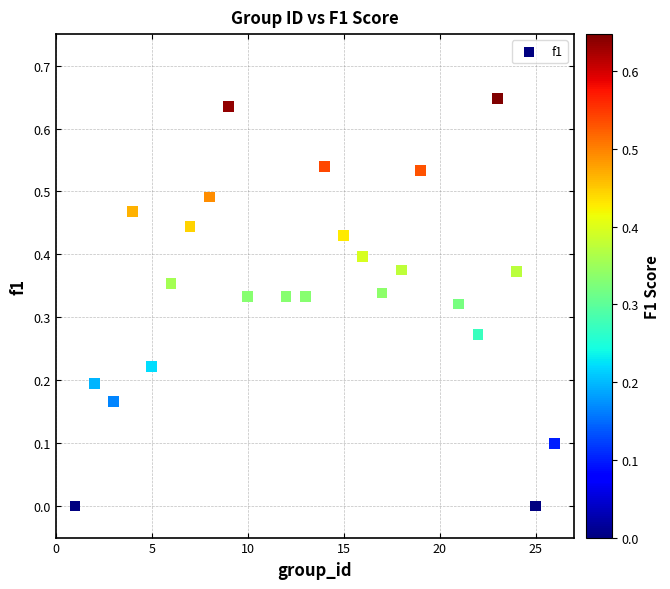

What is the range of X values (max minus min)?

25.0